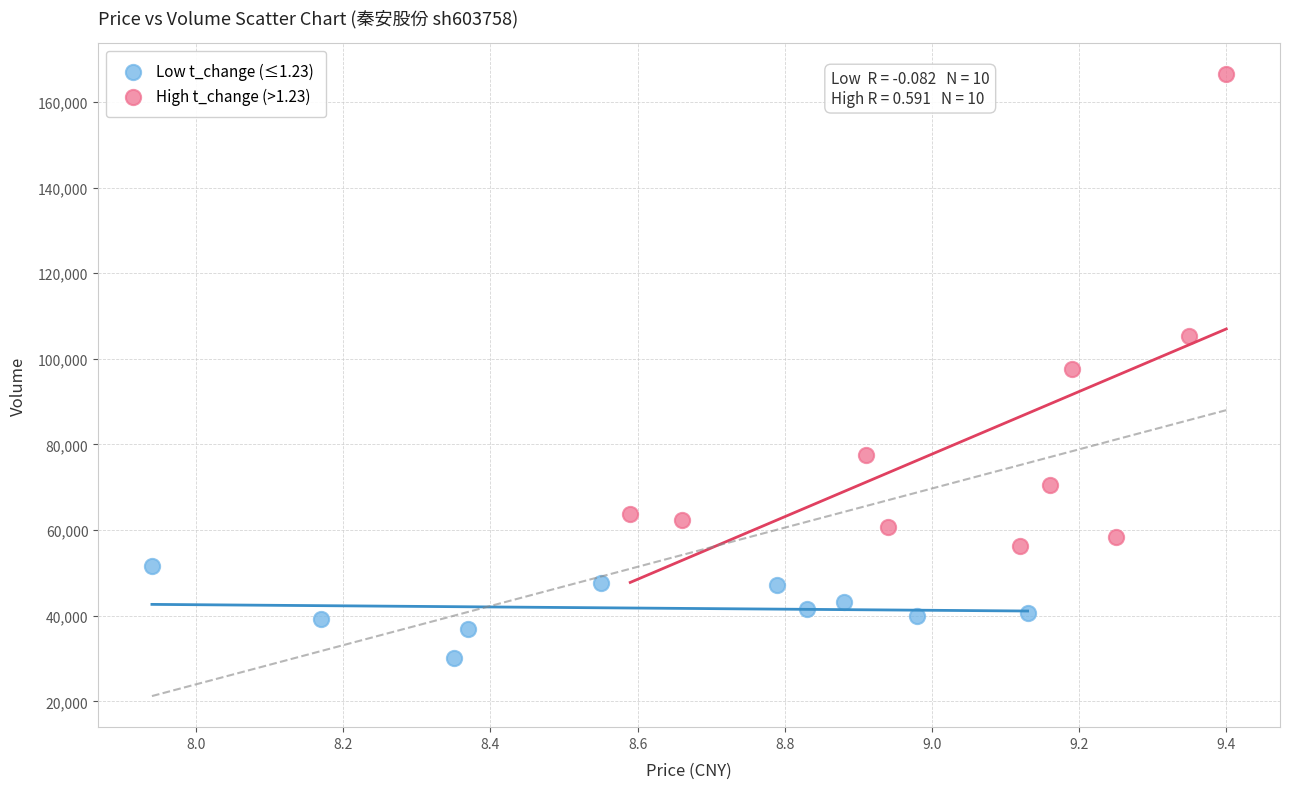

Which series reaches the maximum Y coordinate?

High t_change (>1.23)